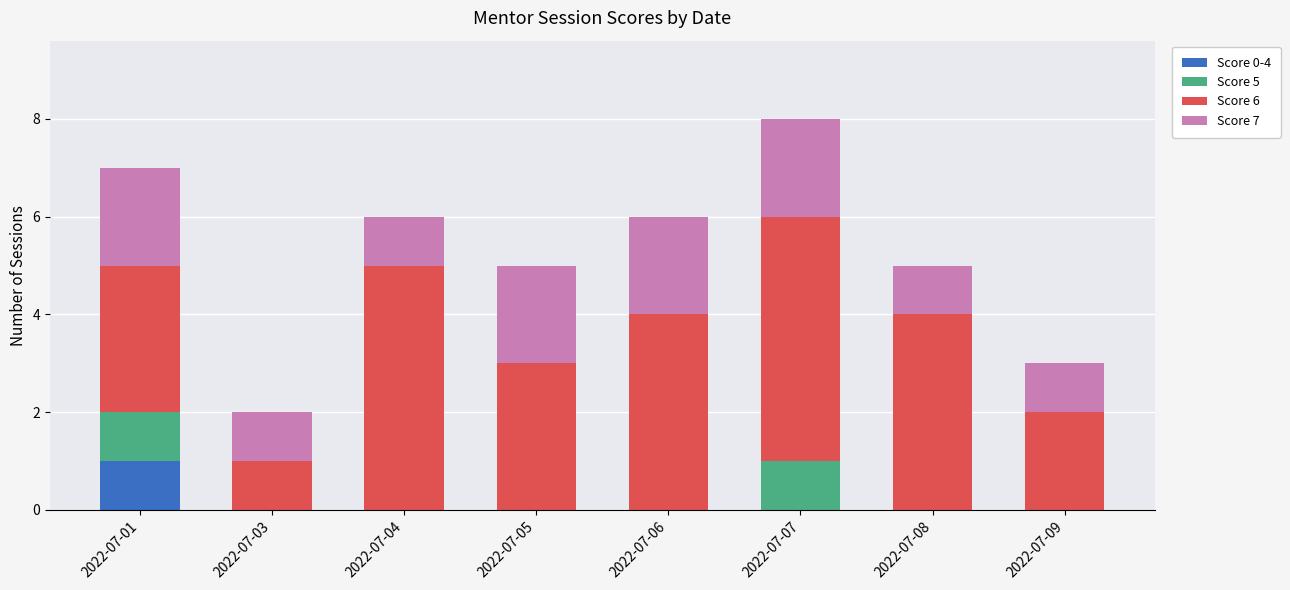

Are the bars horizontal?

No